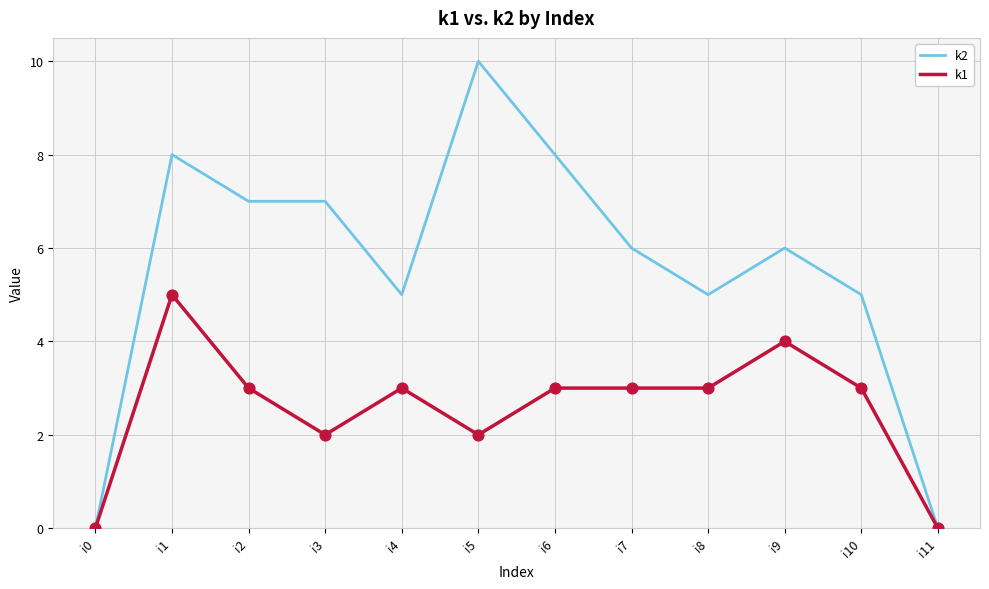

Which series has the largest total across all categories?

k2